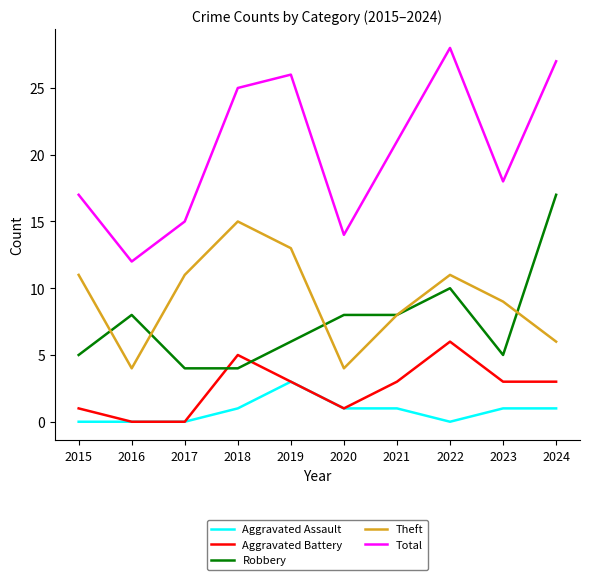

True or false: Theft has a value of 7 at 2020.

False